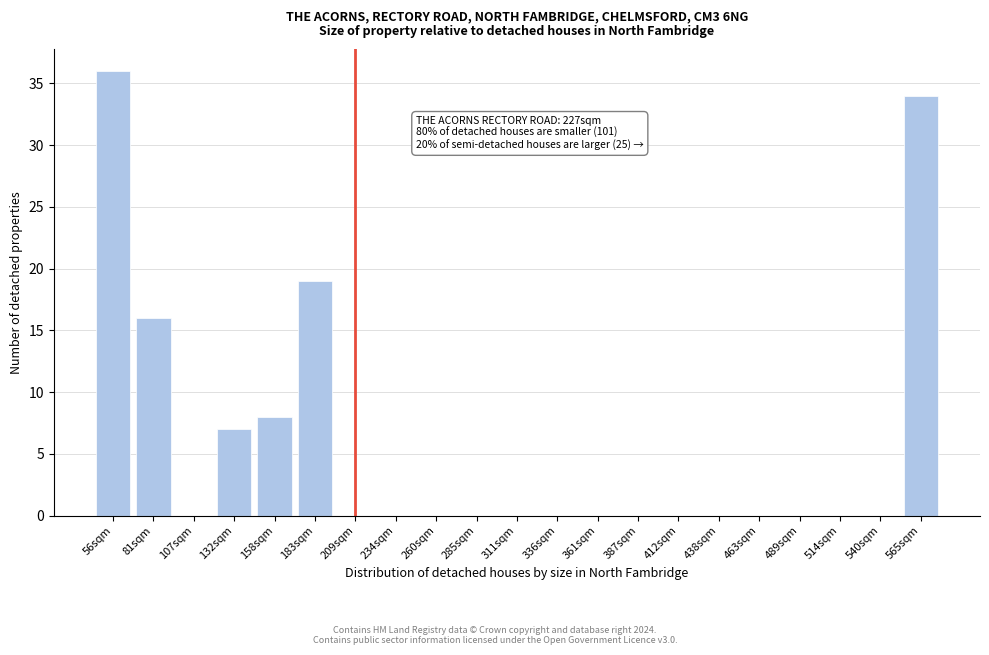

Reading left to right, what are all the values shown in this chart?

56sqm=36	81sqm=16	107sqm=0	132sqm=7	158sqm=8	183sqm=19	209sqm=0	234sqm=0	260sqm=0	285sqm=0	311sqm=0	336sqm=0	361sqm=0	387sqm=0	412sqm=0	438sqm=0	463sqm=0	489sqm=0	514sqm=0	540sqm=0	565sqm=34